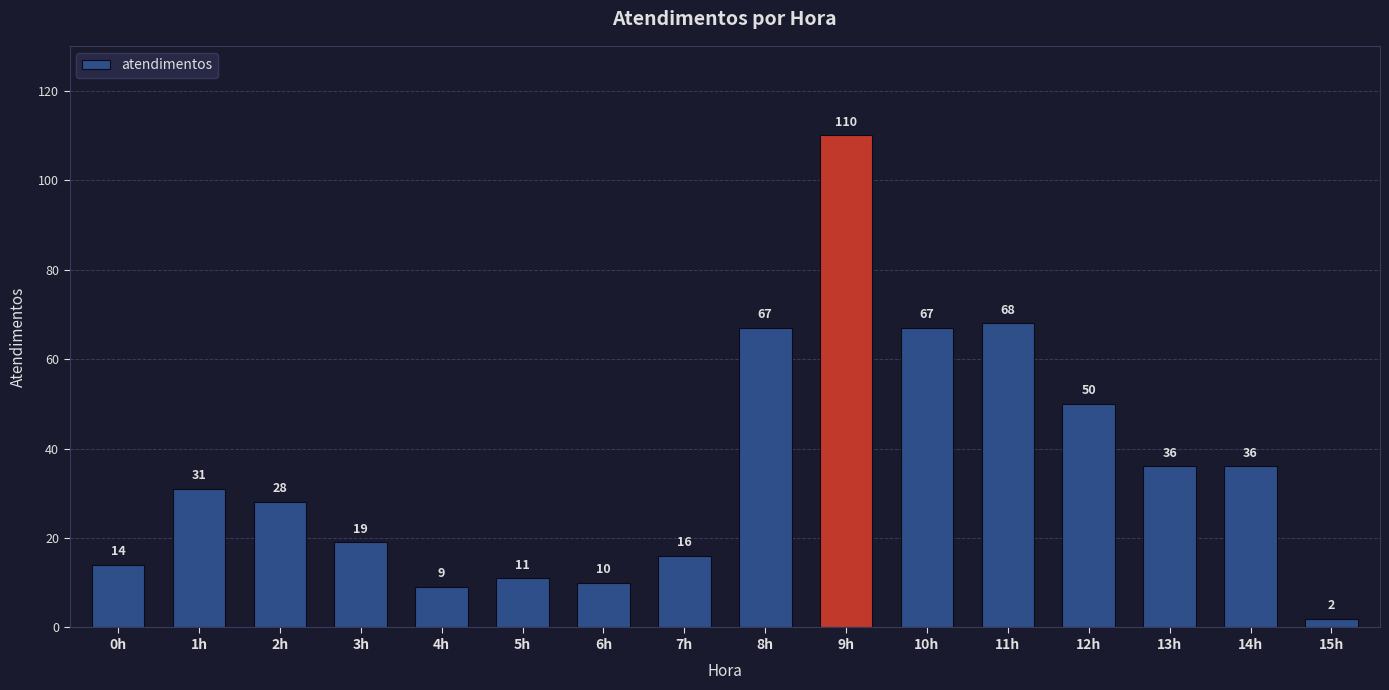

The chart shows a value of 31 at 1h. True or false?

True